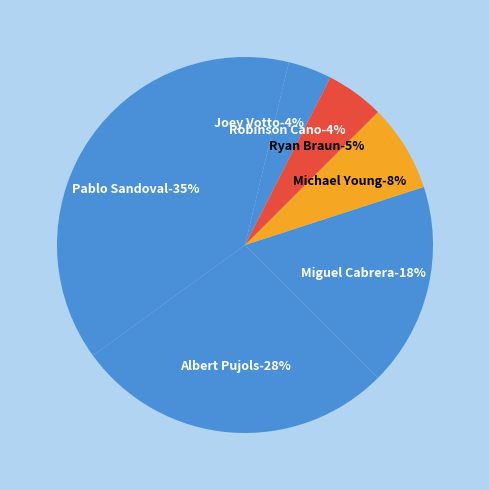

How many segments does this pie chart have?

7